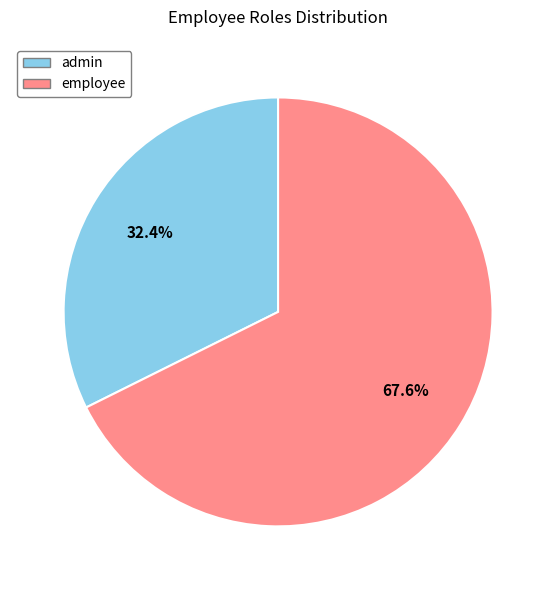

Does admin represent more than half of the total?

No